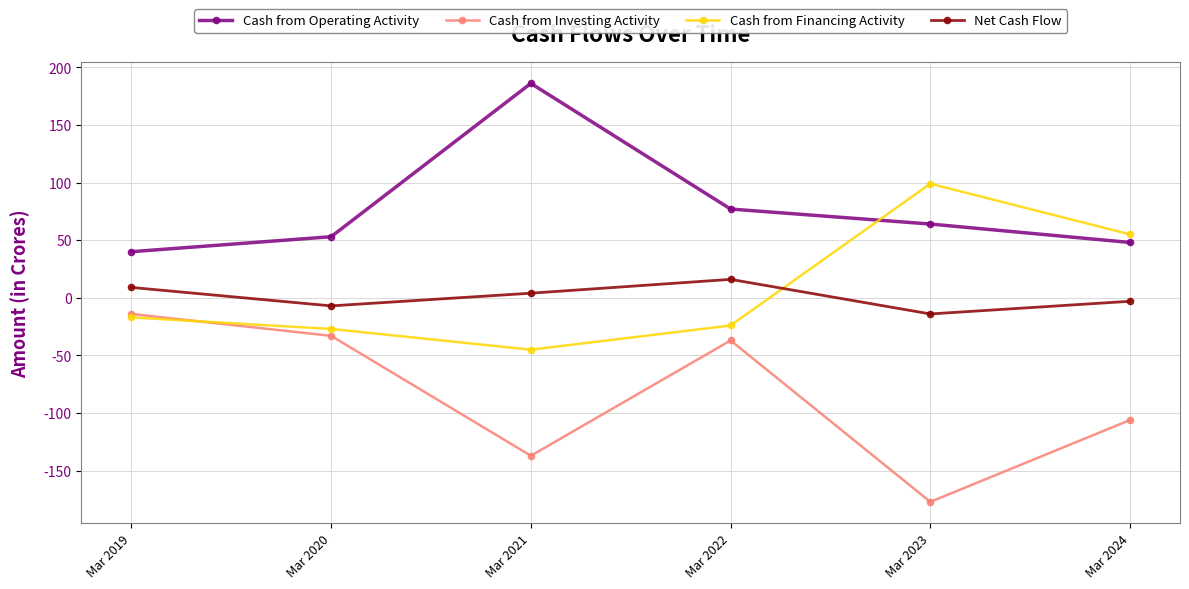

How many data points in Cash from Financing Activity are above -17?

2